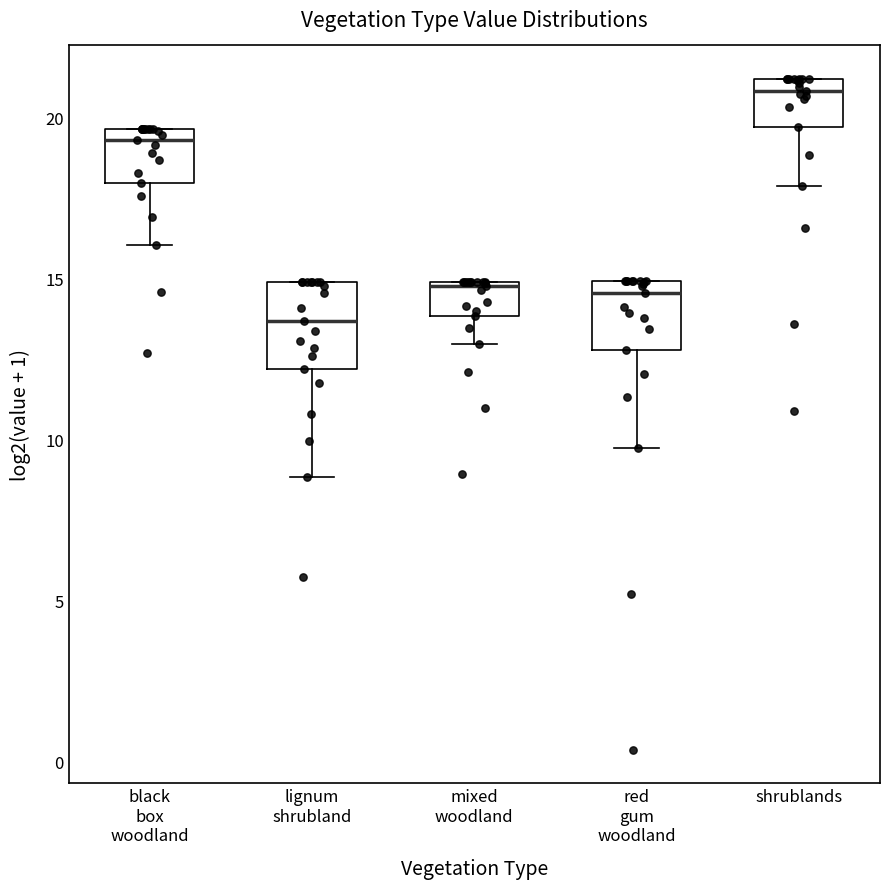

Where does the lower whisker of the box for black box woodland end on the y-axis? The values are not printed on the chart, so give them approximately, as read against the axis.

16.0